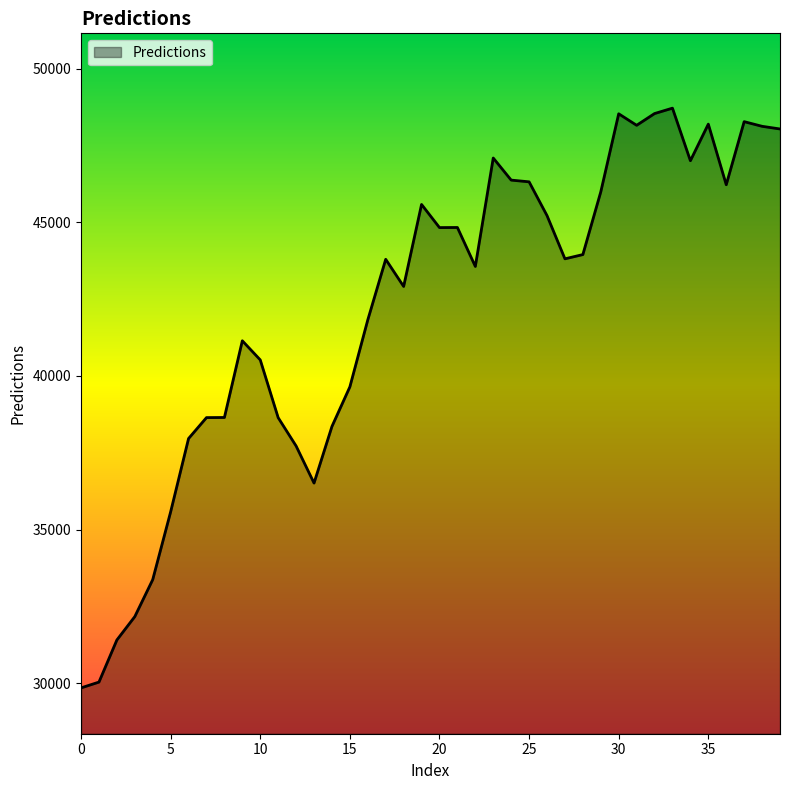

What is the average value?

42154.6